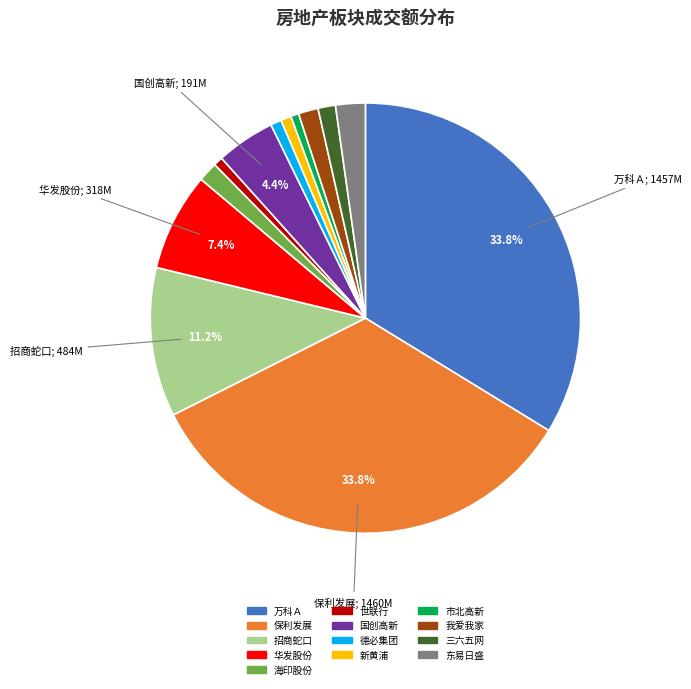

Is there any slice that represents more than half of the pie?

No